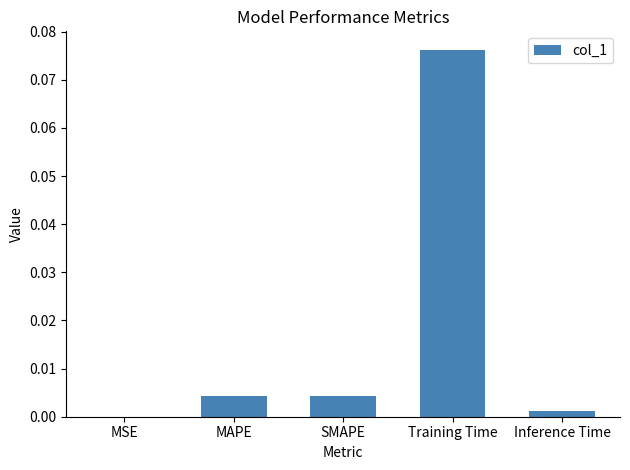

True or false: the data shows 0.0 at MSE.

True